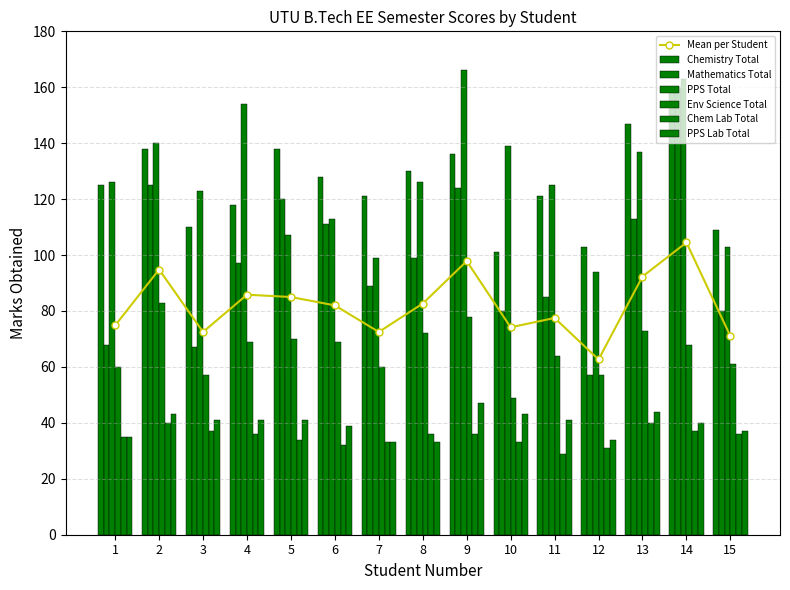

What is the minimum value shown in the chart?

28